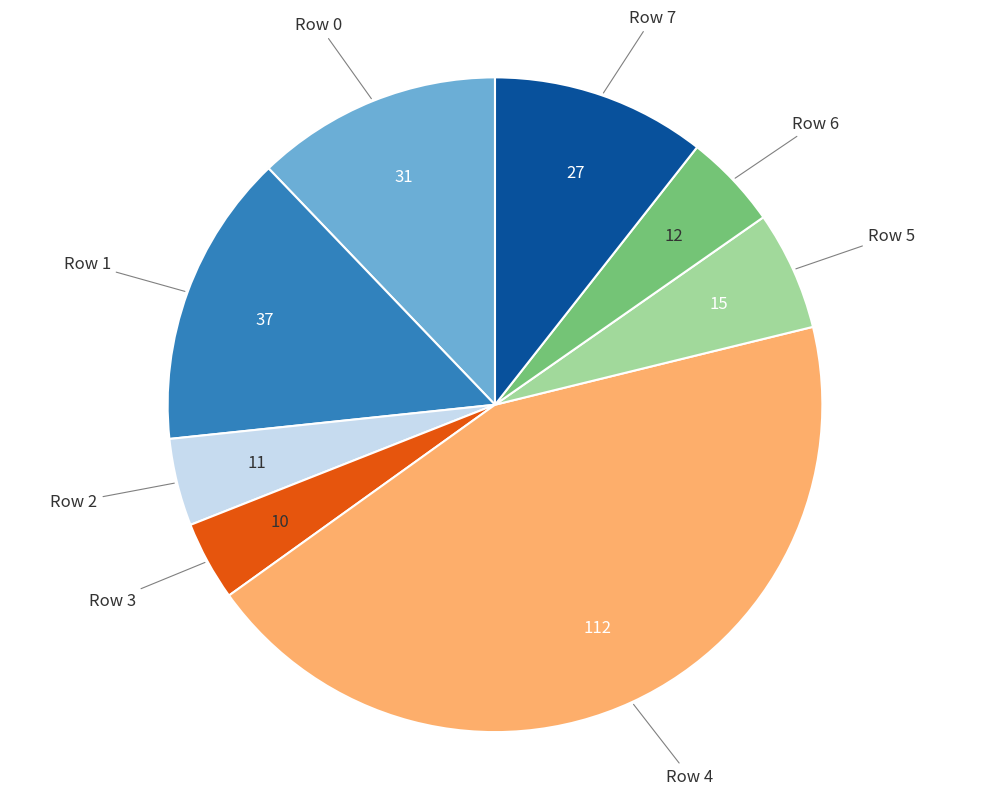

Is there any slice that represents more than half of the pie?

No